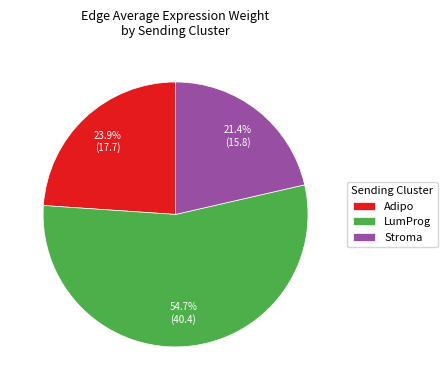

To the nearest percent, what is the difference between the largest and smallest slice percentages?

33%